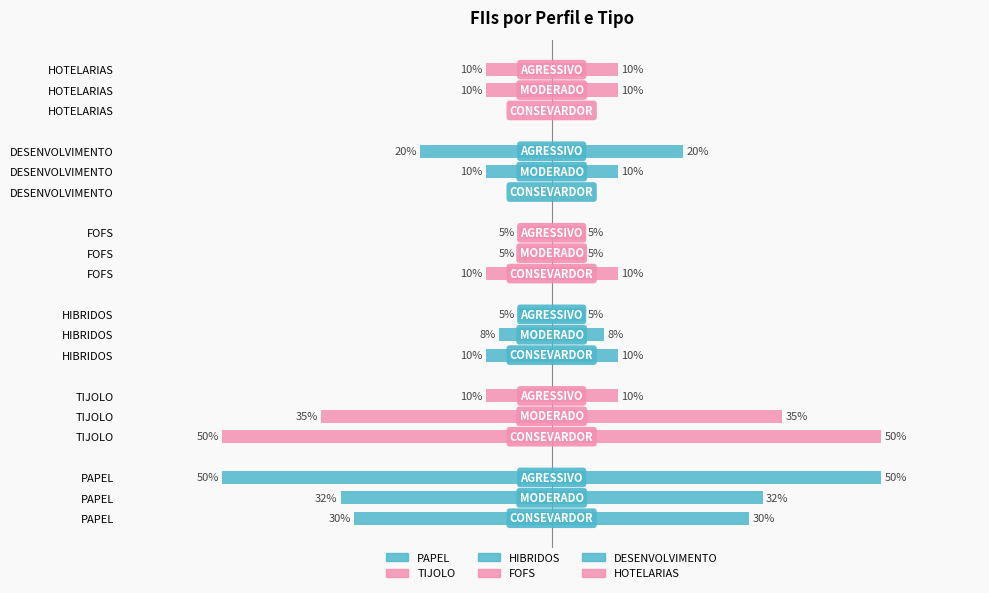

Is it true that HIBRIDOS equals 0.1 at AGRESSIVO?

False